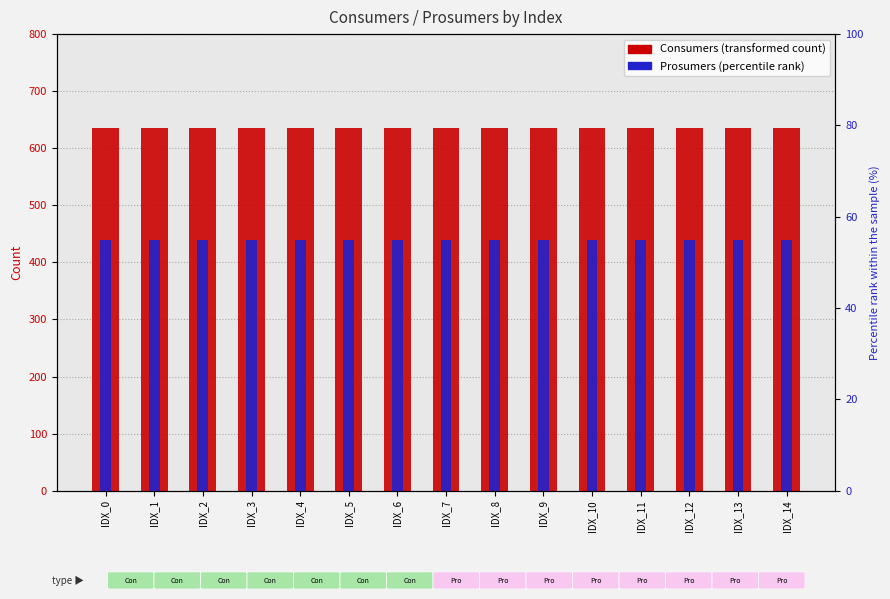

What is the maximum value for Prosumers?

440